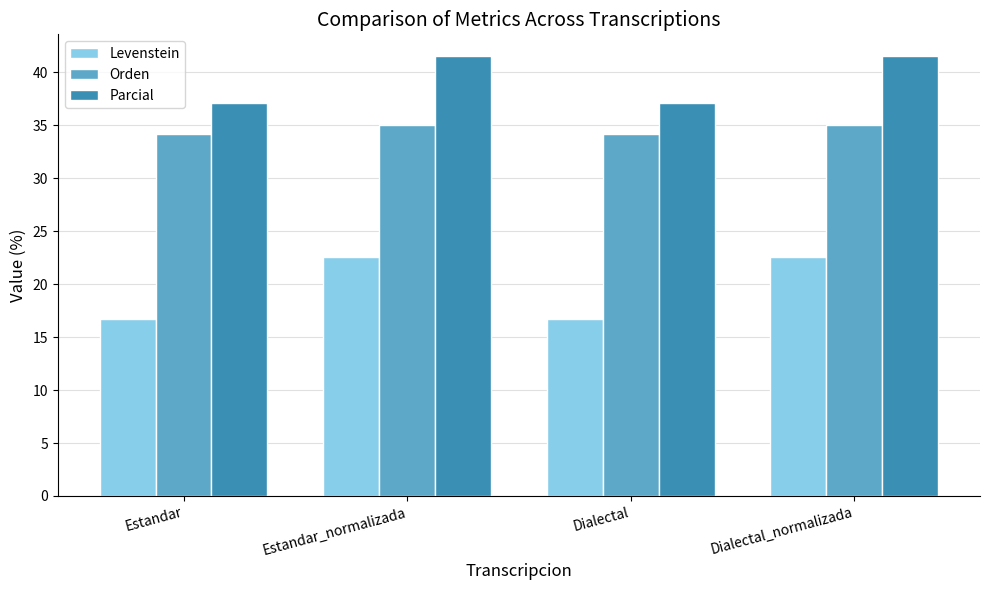

What is the difference between the maximum and minimum values in the Levenstein series?

5.9